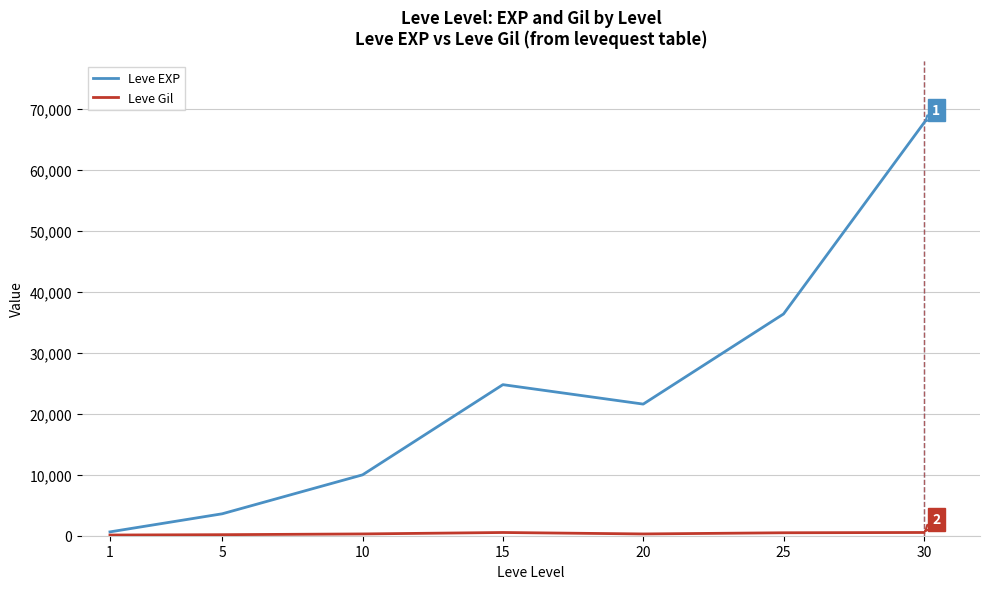

What is the difference between the Leve EXP values at 10 and 20?

11610